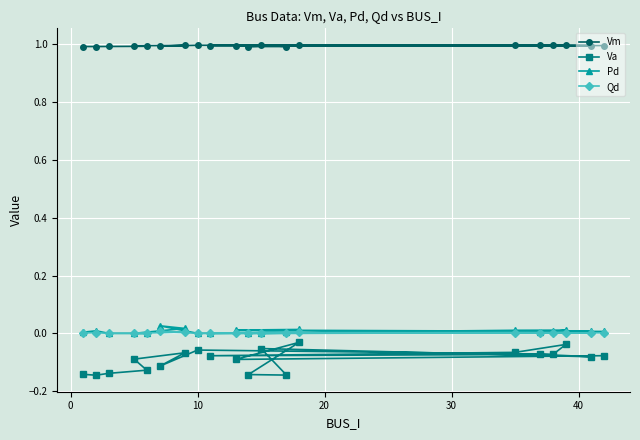

Which series has the widest spread of values?

Va